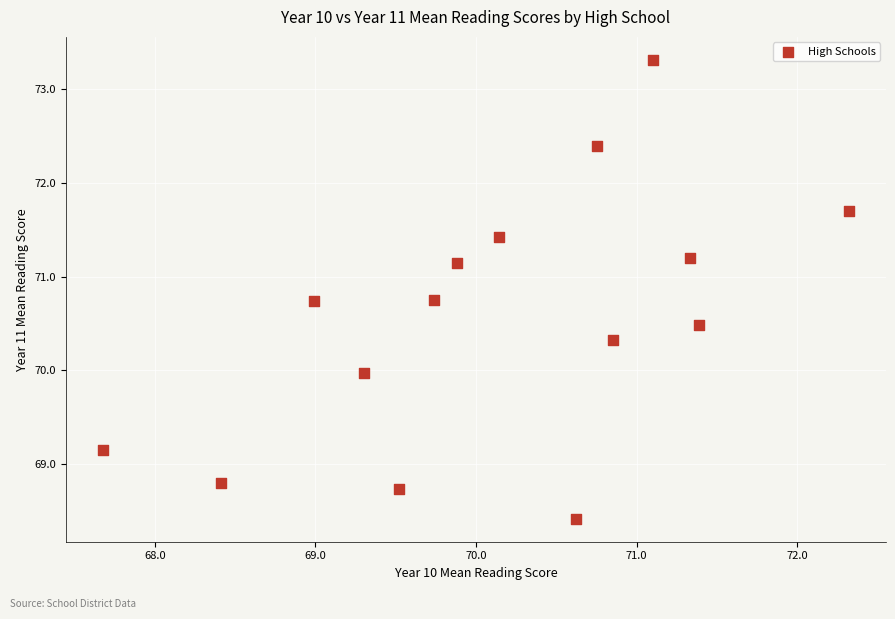

What is the range of Y values (max minus min)?

4.9